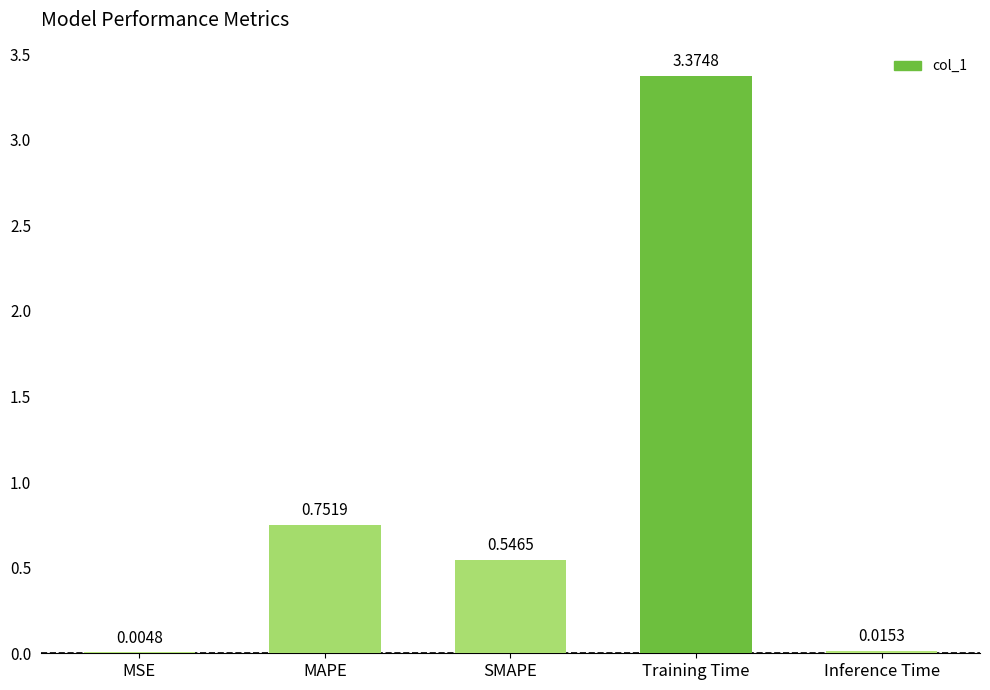

Which has a higher value, MAPE or Training Time?

Training Time